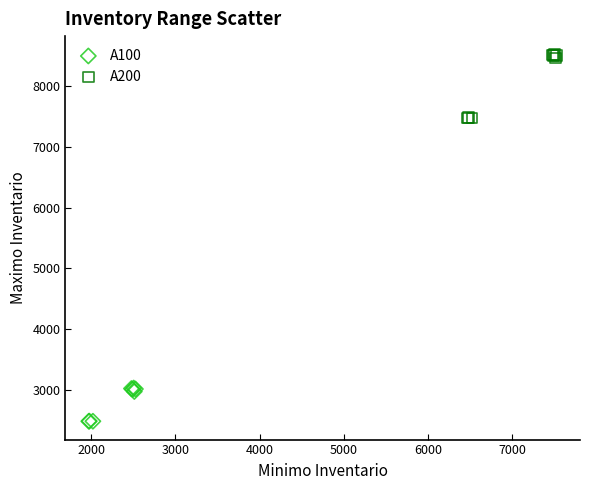

Which series has the largest Y range (max minus min)?

A200